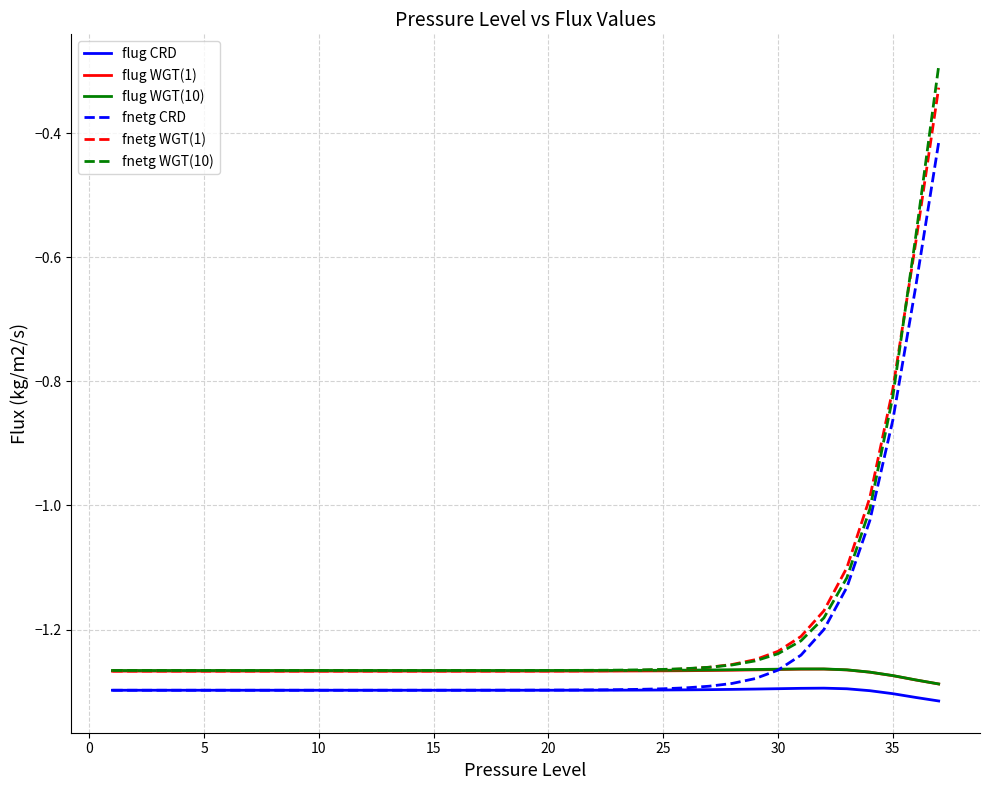

True or false: fnetg WGT(1) and flug CRD intersect in this chart.

False